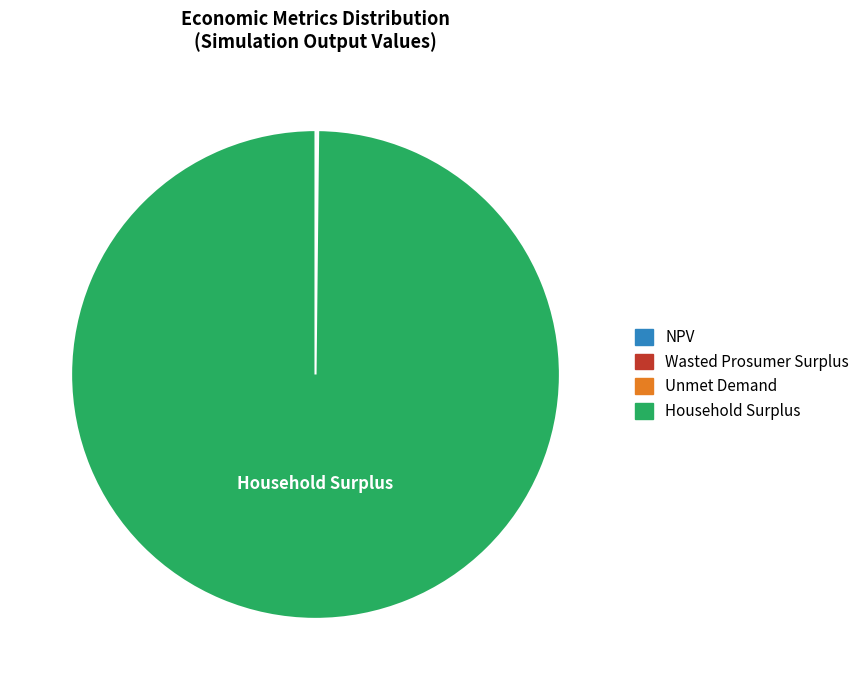

Does Household Surplus account for over 50% of the chart?

Yes